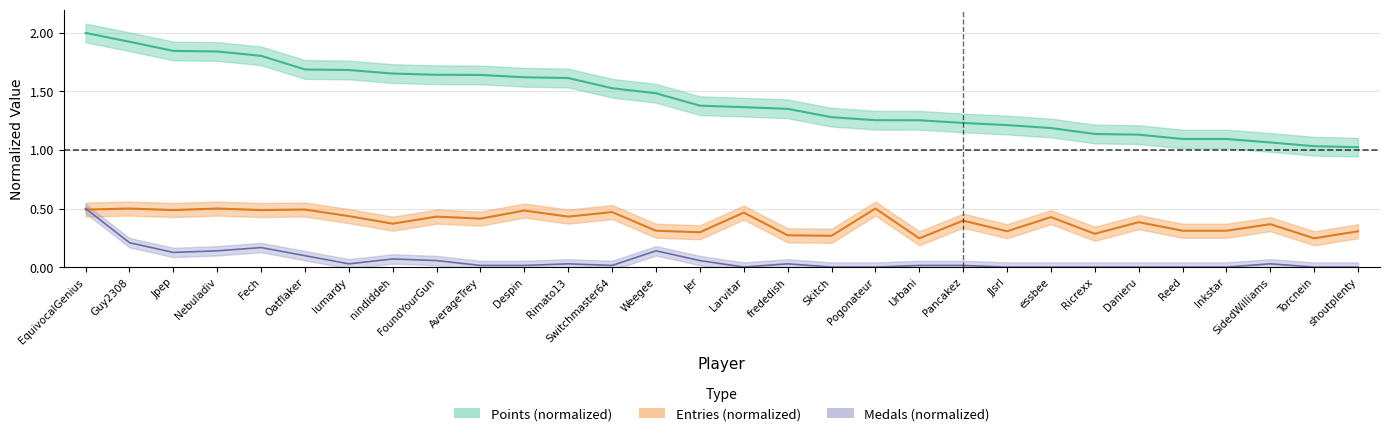

What is the label of the 7th point from the right?

Ricrexx